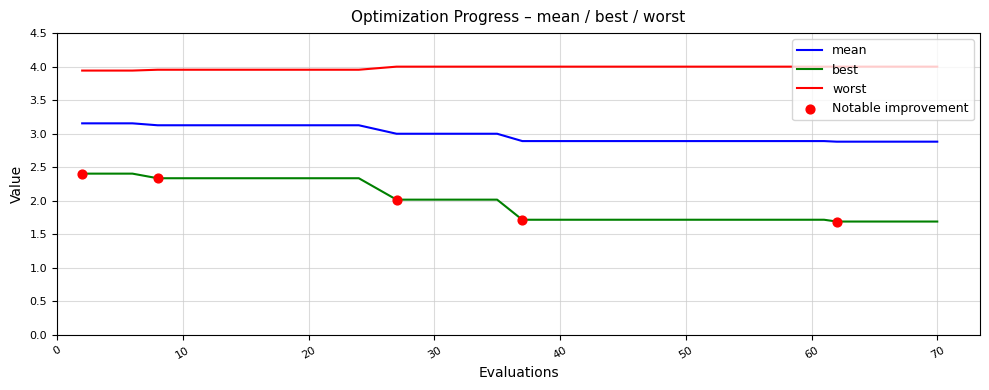

At how many categories does at least one series exceed 2?

20